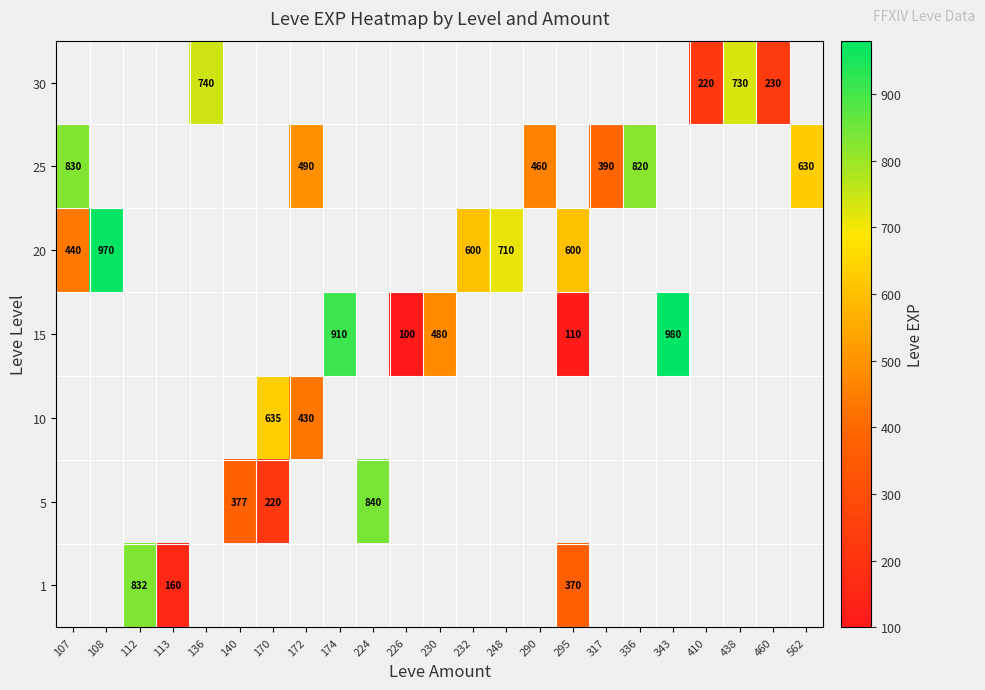

The 5 series shows 104.9 at 170. True or false?

False